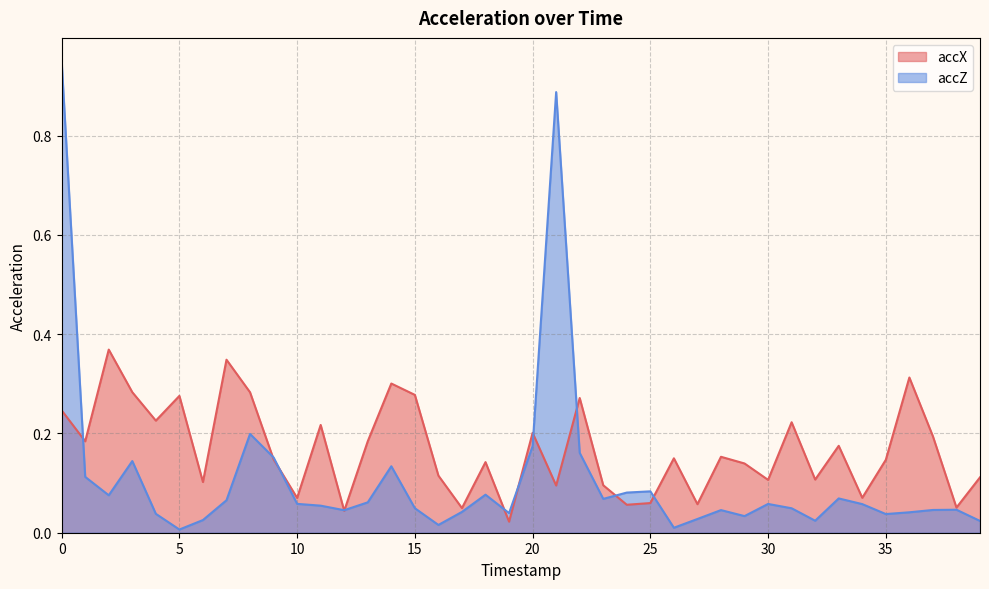

Which series has the widest spread of values?

accZ